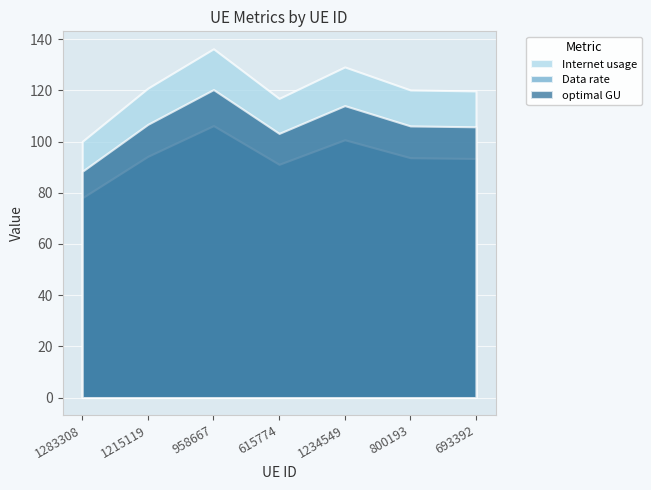

Which category has the highest value in the Internet usage series?

958667